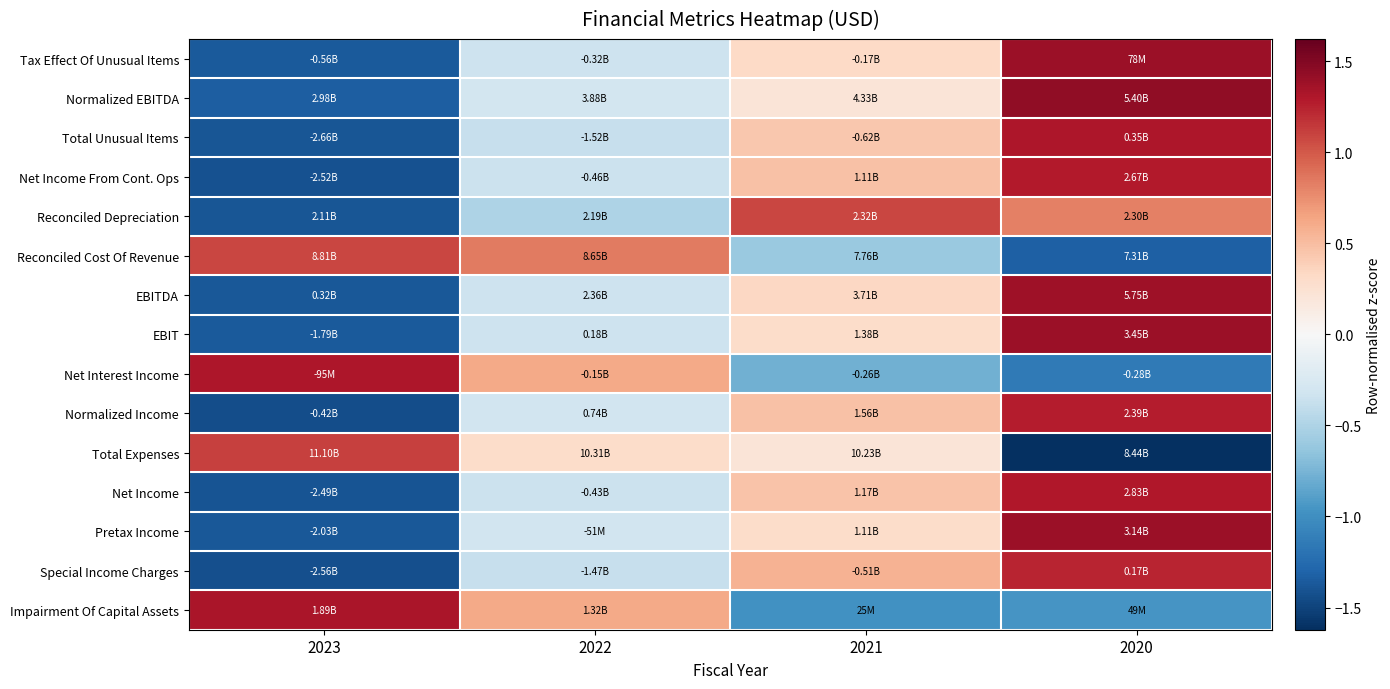

How many distinct data groups are displayed?

15